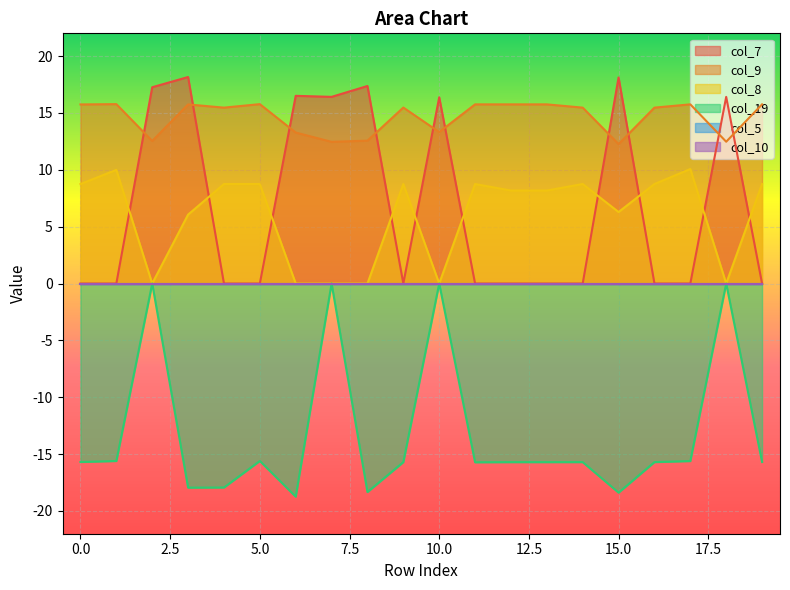

What is the difference between the highest and lowest values at 6?

35.2